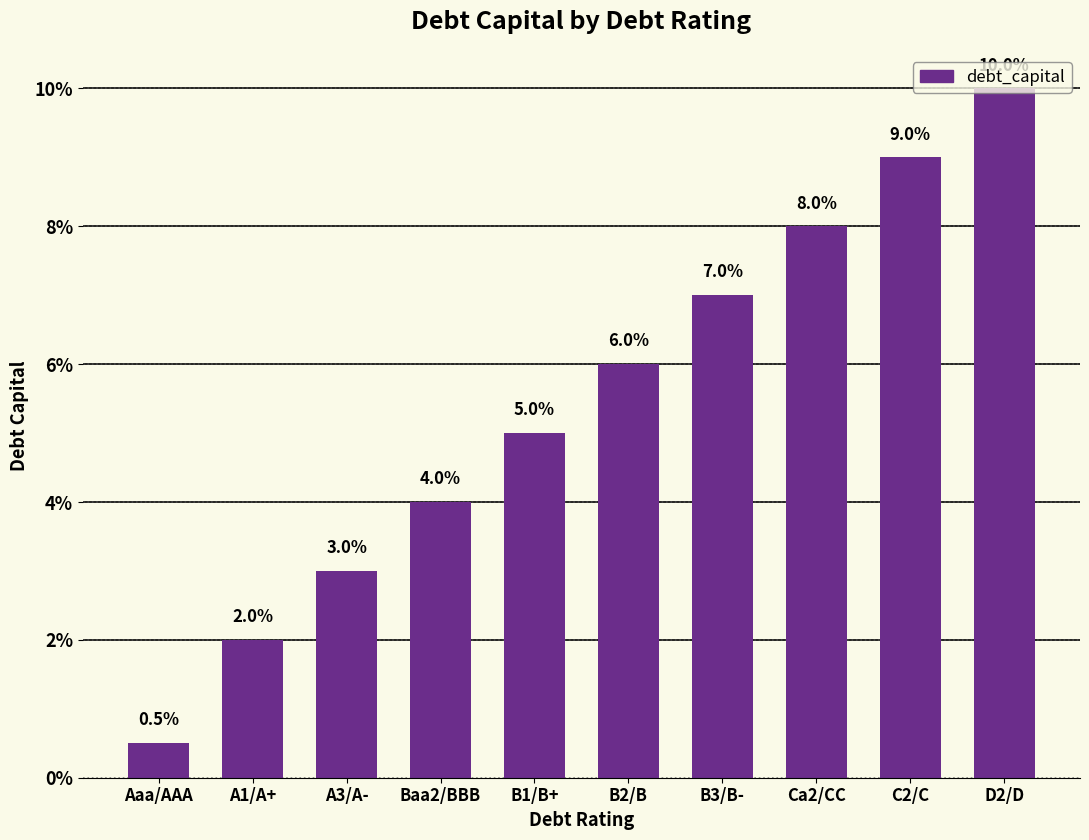

Does the chart contain any negative values?

No